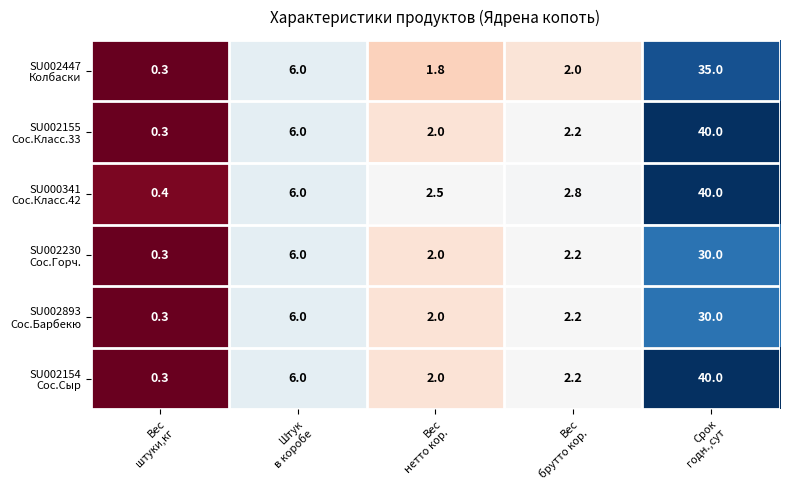

What is the minimum value shown in the chart?

0.3